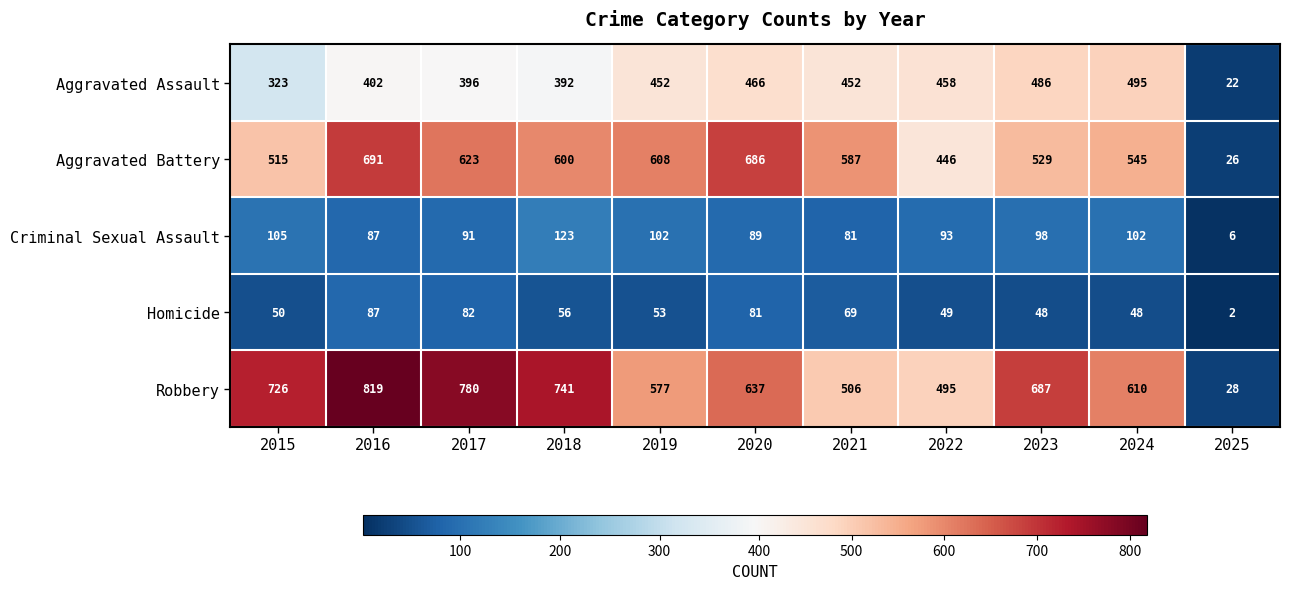

What is the greatest value displayed?

819